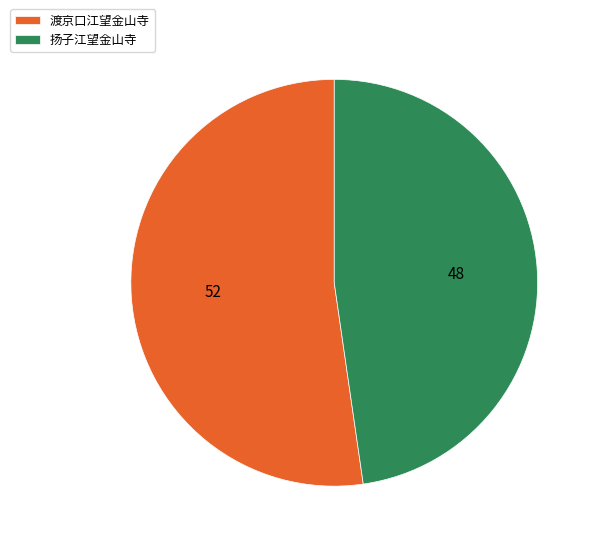

How many segments does this pie chart have?

2